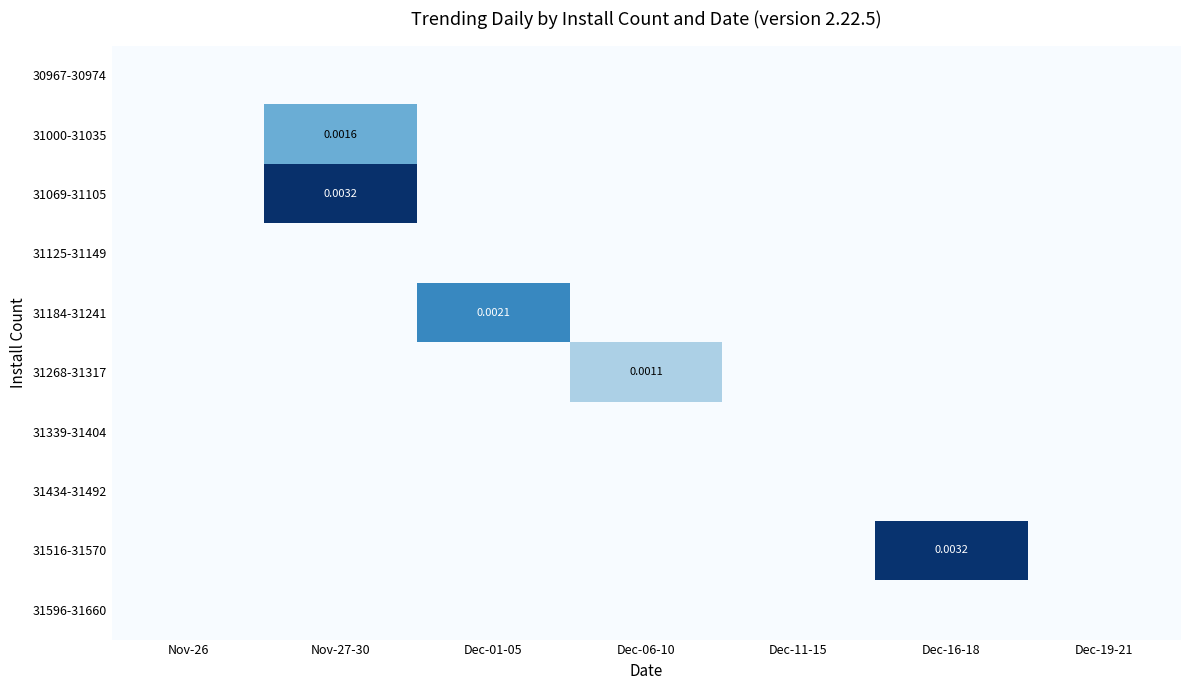

The 31516-31570 series shows -0.0 at Dec-06-10. True or false?

False